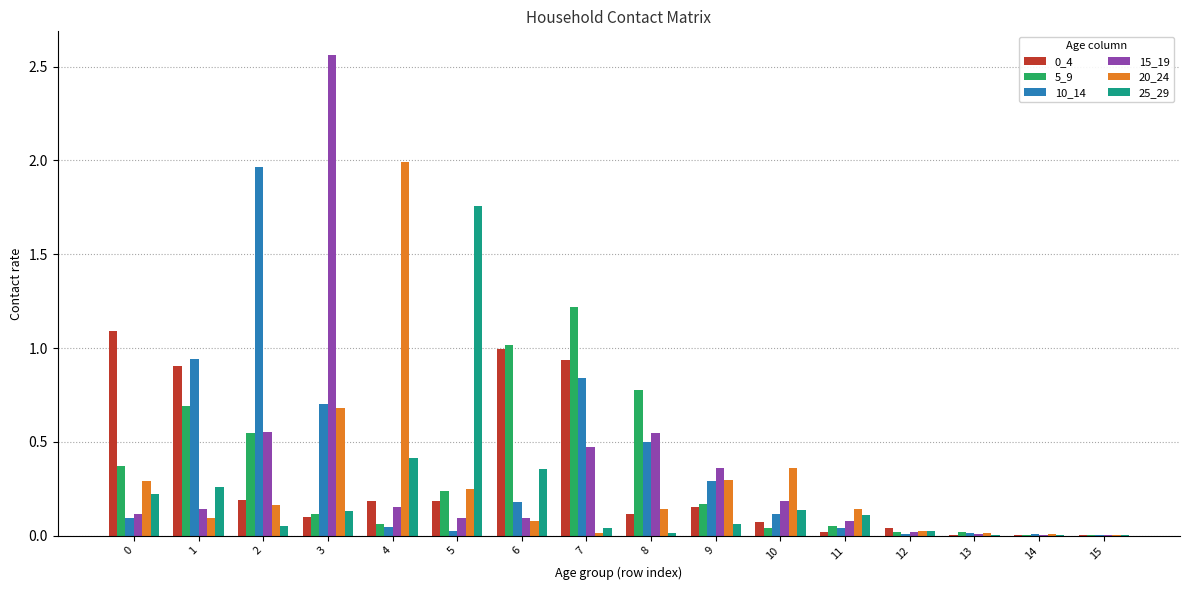

How many categories are shown in the chart?

16